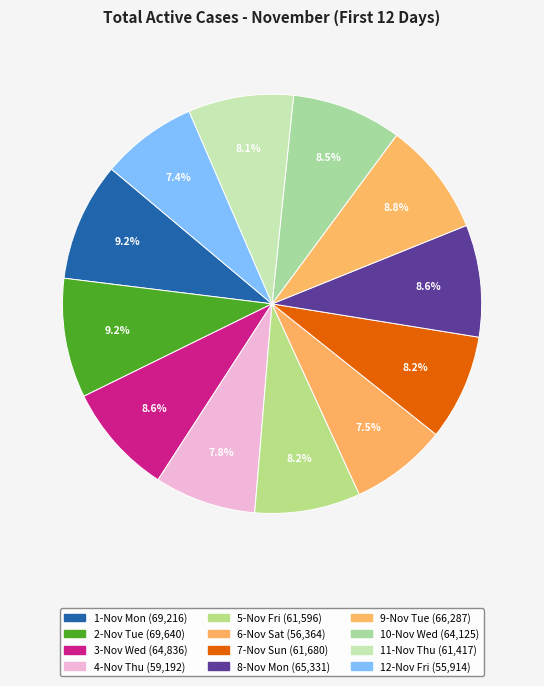

To the nearest percent, what percentage of the pie is 6-Nov Sat?

7%